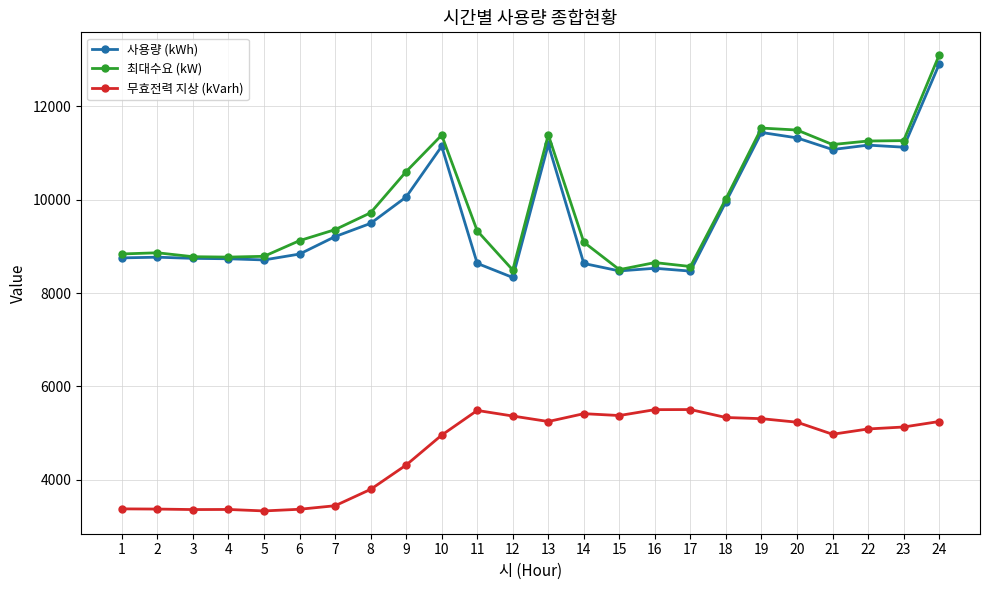

Does the chart have visible grid lines?

Yes